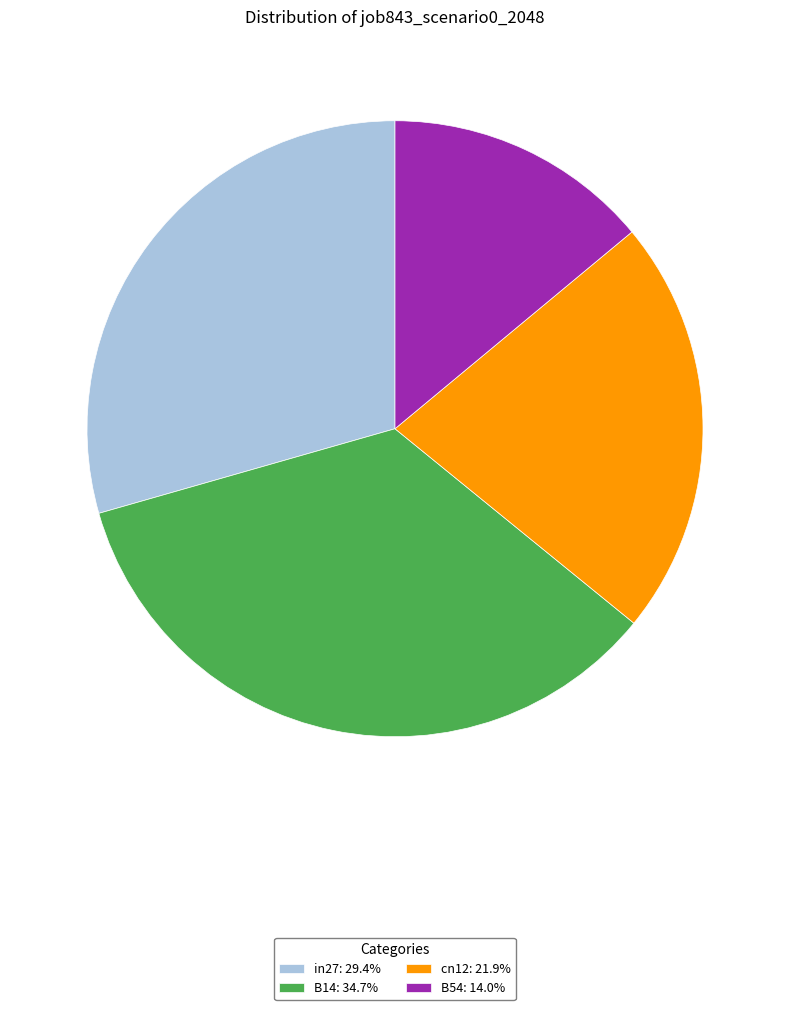

Is there any slice that represents more than half of the pie?

No